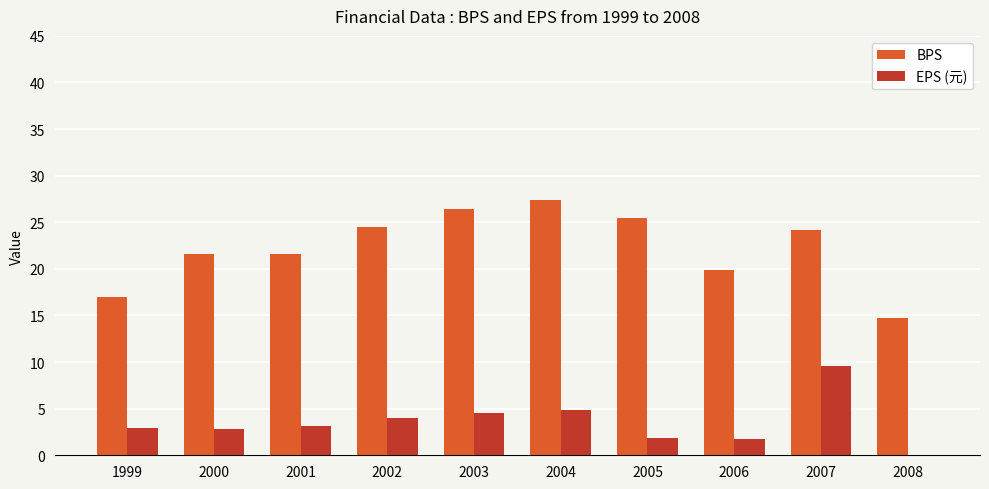

What is the greatest value displayed?

27.4